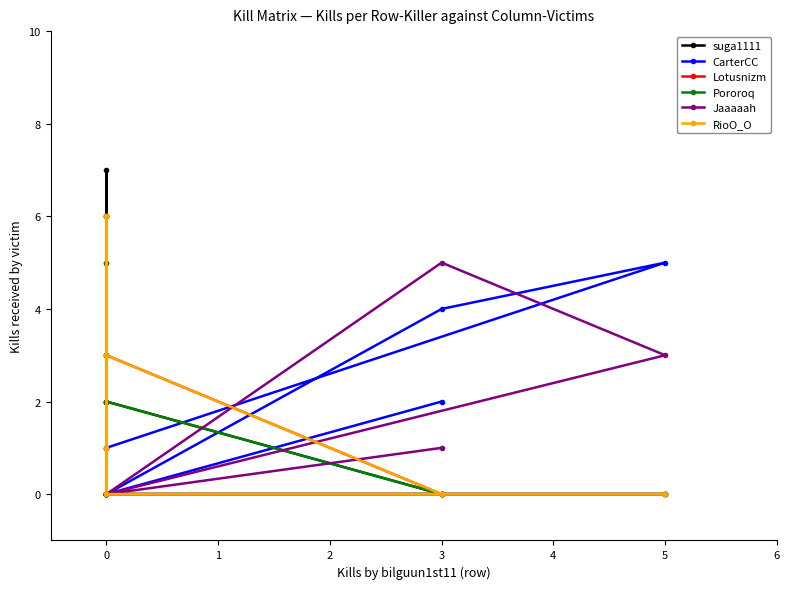

At how many categories does at least one series exceed 3?

5